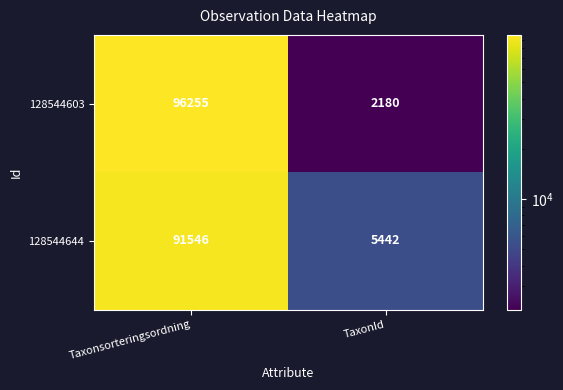

What is the greatest value displayed?

96255